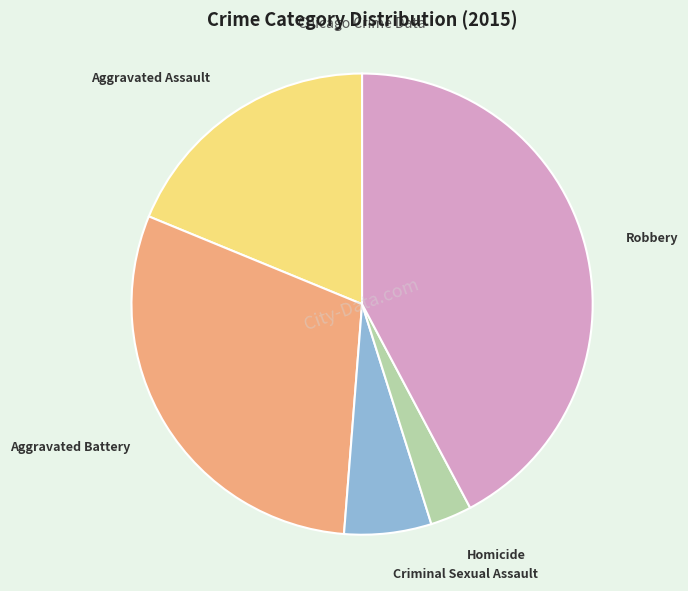

Between Homicide and Robbery, which is larger?

Robbery